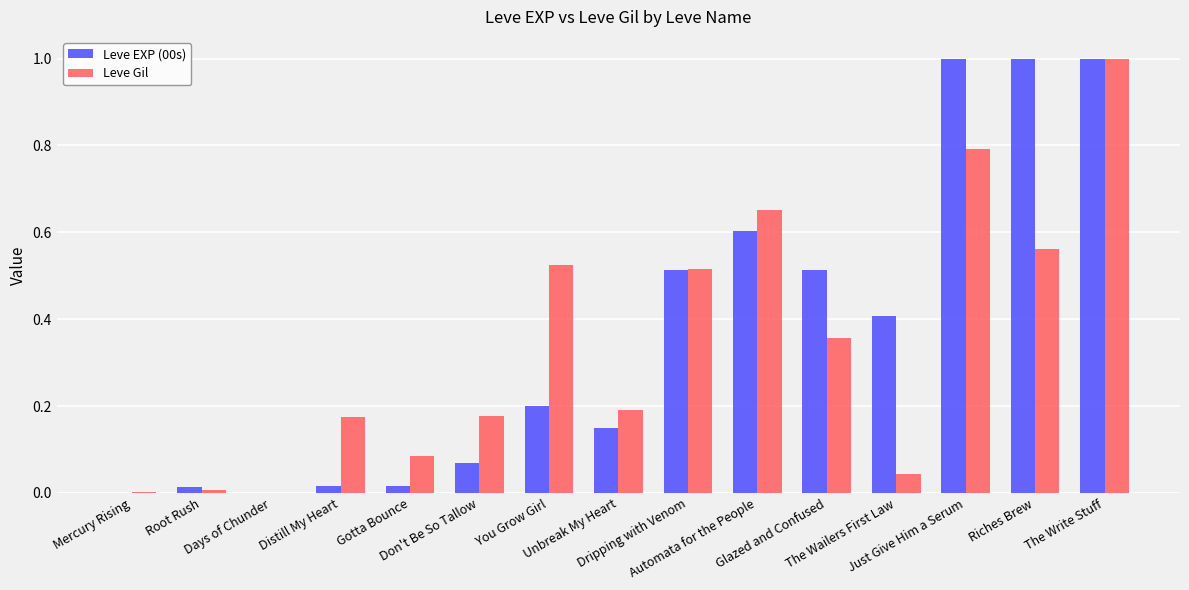

What is the sum of all Leve EXP (00s) values?

5.5